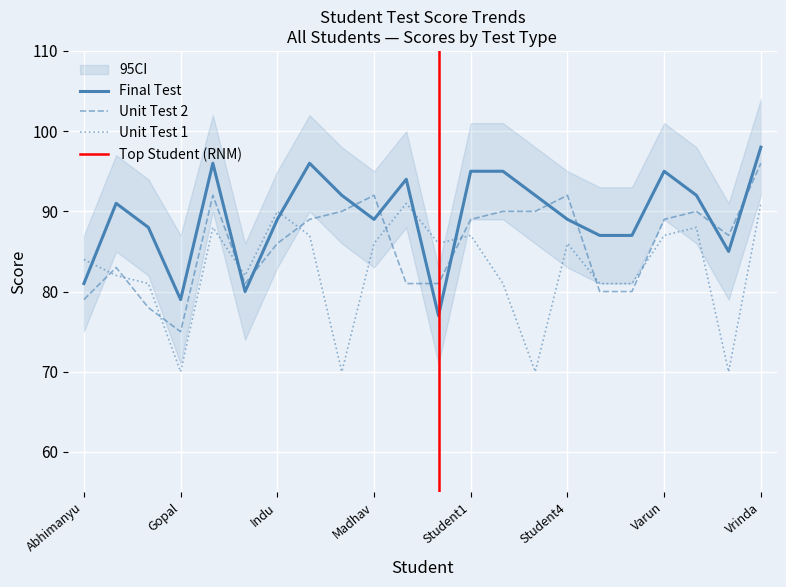

Rank the series by their average value, from highest to lowest.

Final Test, Unit Test 2, Unit Test 1